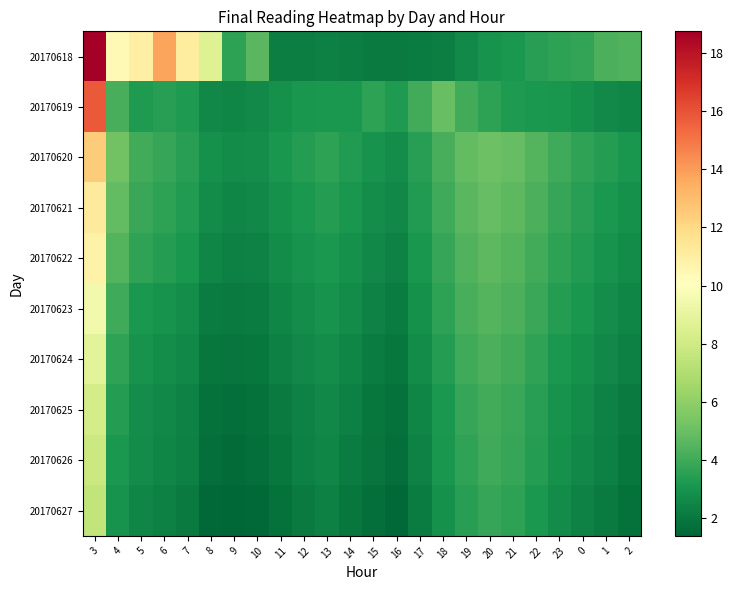

List the series in order of their peak value, lowest first.

20170627, 20170626, 20170625, 20170624, 20170623, 20170622, 20170621, 20170620, 20170619, 20170618